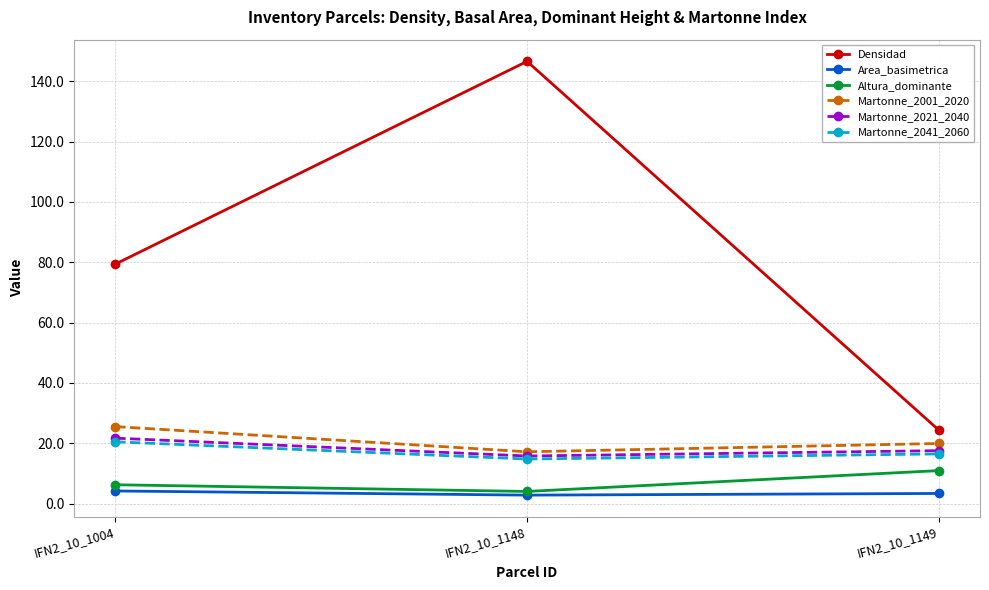

What is the value of the Martonne_2021_2040 point at the 1st from the left?

21.7